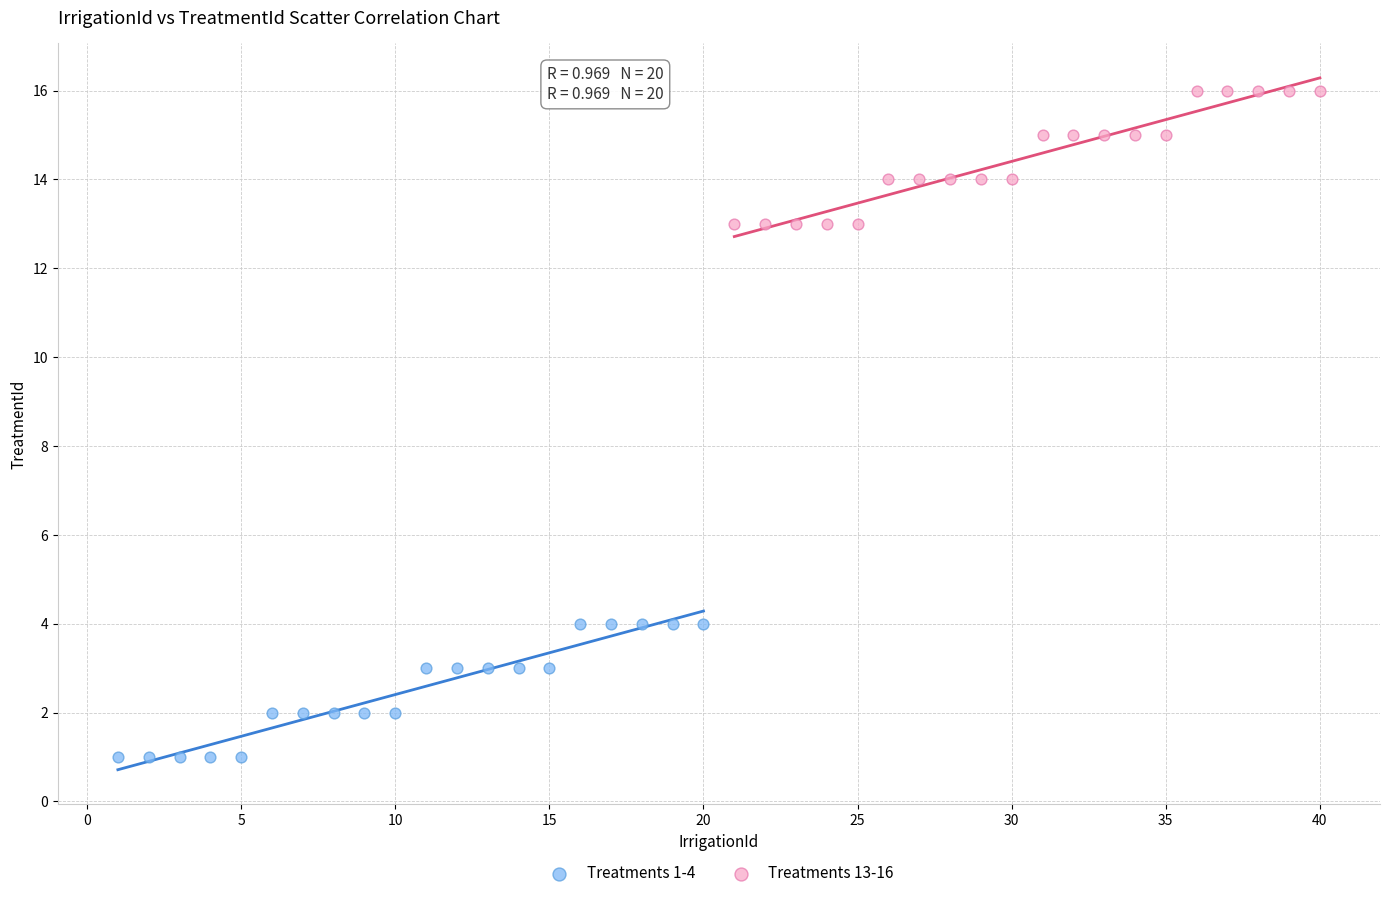

Which series contains the highest Y value?

Treatments 13-16